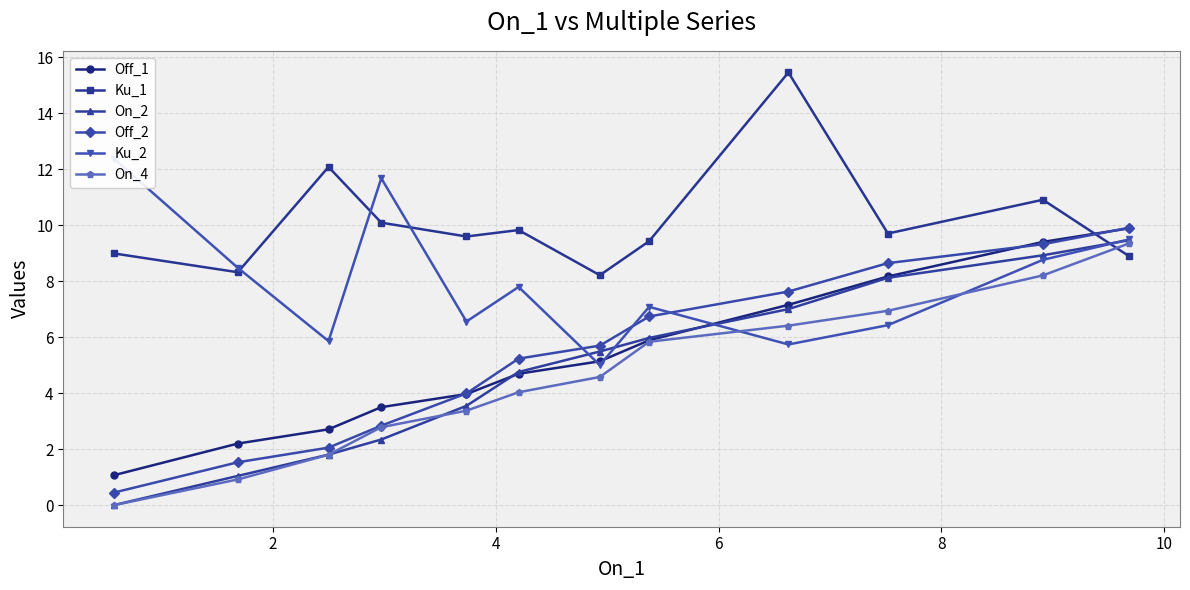

What is the value of the Ku_1 point at the 1st from the left?

9.0